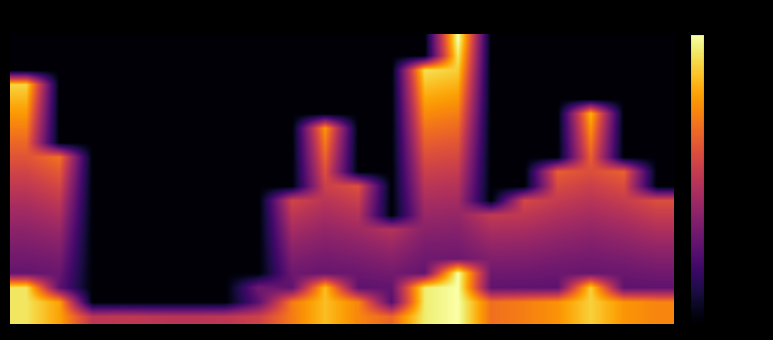

Reading left to right, what are all the values shown in this chart?

row_0: 0.2	0.2	0.2	0.2	0.2	0.2	0.2	0.2	0.2	0.2	0.2	0.2	0.2	10.0	0.2	0.2	0.2	0.2	0.2	0.2
row_1: 0.2	0.2	0.2	0.2	0.2	0.2	0.2	0.2	0.2	0.2	0.2	0.2	0.2	9.4	0.2	0.2	0.2	0.2	0.2	0.2
row_2: 0.2	0.2	0.2	0.2	0.2	0.2	0.2	0.2	0.2	0.2	0.2	0.2	9.2	8.8	0.2	0.2	0.2	0.2	0.2	0.2
row_3: 9.0	0.2	0.2	0.2	0.2	0.2	0.2	0.2	0.2	0.2	0.2	0.2	8.6	8.3	0.2	0.2	0.2	0.2	0.2	0.2
row_4: 8.4	0.2	0.2	0.2	0.2	0.2	0.2	0.2	0.2	0.2	0.2	0.2	8.1	7.7	0.2	0.2	0.2	0.2	0.2	0.2
row_5: 7.8	0.2	0.2	0.2	0.2	0.2	0.2	0.2	0.2	0.2	0.2	0.2	7.5	7.2	0.2	0.2	0.2	8.3	0.2	0.2
row_6: 7.2	0.2	0.2	0.2	0.2	0.2	0.2	0.2	0.2	7.8	0.2	0.2	7.0	6.7	0.2	0.2	0.2	7.7	0.2	0.2
row_7: 6.7	0.2	0.2	0.2	0.2	0.2	0.2	0.2	0.2	7.2	0.2	0.2	6.4	6.2	0.2	0.2	0.2	7.1	0.2	0.2
row_8: 6.1	6.9	0.2	0.2	0.2	0.2	0.2	0.2	0.2	6.6	0.2	0.2	6.0	5.8	0.2	0.2	0.2	6.5	0.2	0.2
row_9: 5.7	6.3	0.2	0.2	0.2	0.2	0.2	0.2	0.2	6.0	0.2	0.2	5.5	5.3	0.2	0.2	6.4	6.0	6.5	0.2
row_10: 5.2	5.7	0.2	0.2	0.2	0.2	0.2	0.2	0.2	5.5	6.0	0.2	5.0	4.9	0.2	0.2	5.9	5.5	5.9	0.2
row_11: 4.7	5.2	0.2	0.2	0.2	0.2	0.2	0.2	5.7	5.0	5.4	0.2	4.6	4.5	0.2	5.8	5.3	5.0	5.4	6.0
row_12: 4.3	4.7	0.2	0.2	0.2	0.2	0.2	0.2	5.1	4.5	4.9	0.2	4.2	4.1	5.2	5.2	4.8	4.5	4.8	5.3
row_13: 3.9	4.2	0.2	0.2	0.2	0.2	0.2	0.2	4.5	4.1	4.4	4.9	3.8	3.8	4.6	4.6	4.3	4.1	4.3	4.7
row_14: 3.6	3.8	0.2	0.2	0.2	0.2	0.2	0.2	4.0	3.7	3.9	4.3	3.5	3.4	4.1	4.1	3.8	3.7	3.9	4.2
row_15: 3.2	3.4	0.2	0.2	0.2	0.2	0.2	0.2	3.6	3.3	3.5	3.8	3.2	3.1	3.6	3.6	3.4	3.3	3.4	3.7
row_16: 2.9	3.1	0.2	0.2	0.2	0.2	0.2	0.2	3.2	3.0	3.1	3.3	2.9	10.0	3.2	3.2	3.1	3.0	3.1	3.2
row_17: 9.3	2.8	0.2	0.2	0.2	0.2	0.2	3.3	2.8	8.5	2.8	2.9	9.5	10.0	2.8	2.8	2.8	8.9	2.8	2.9
row_18: 9.3	8.0	0.2	0.2	0.2	0.2	0.2	2.7	7.2	8.5	7.4	2.6	9.5	10.0	6.9	7.2	7.7	8.9	7.7	7.4
row_19: 9.3	8.0	5.1	5.2	5.0	5.0	5.1	5.6	7.2	8.5	7.4	6.6	9.5	10.0	6.9	7.2	7.7	8.9	7.7	7.4